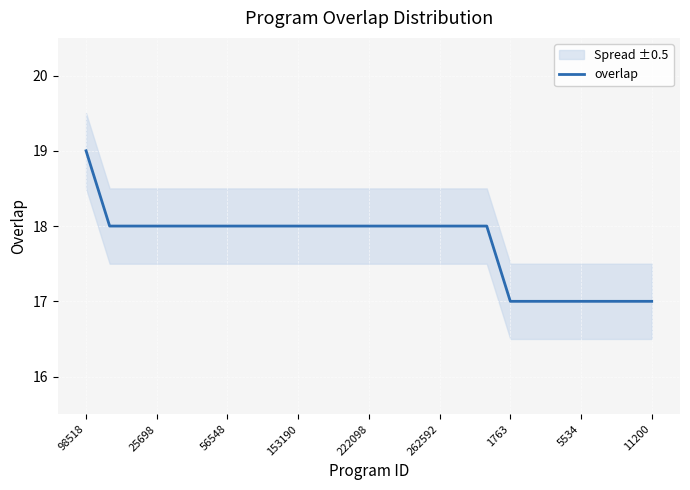

Is it true that overlap equals 18 at 25698?

True